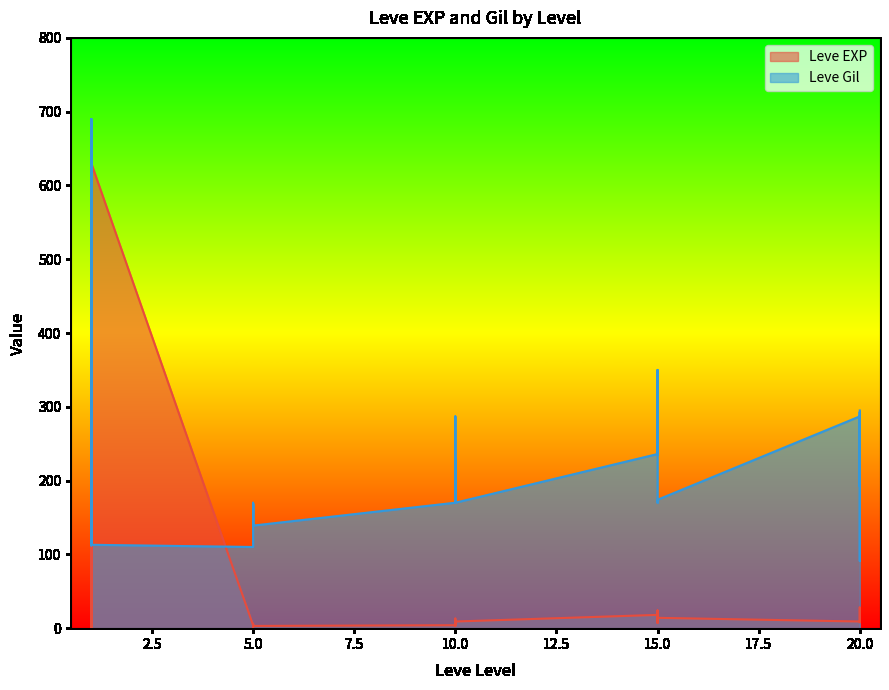

List the labels in order of Leve EXP value, largest first.

1, 1, 20, 15, 15, 15, 20, 20, 15, 10, 15, 20, 10, 10, 20, 20, 10, 15, 5, 5, 5, 10, 5, 10, 5, 5, 1, 1, 1, 1